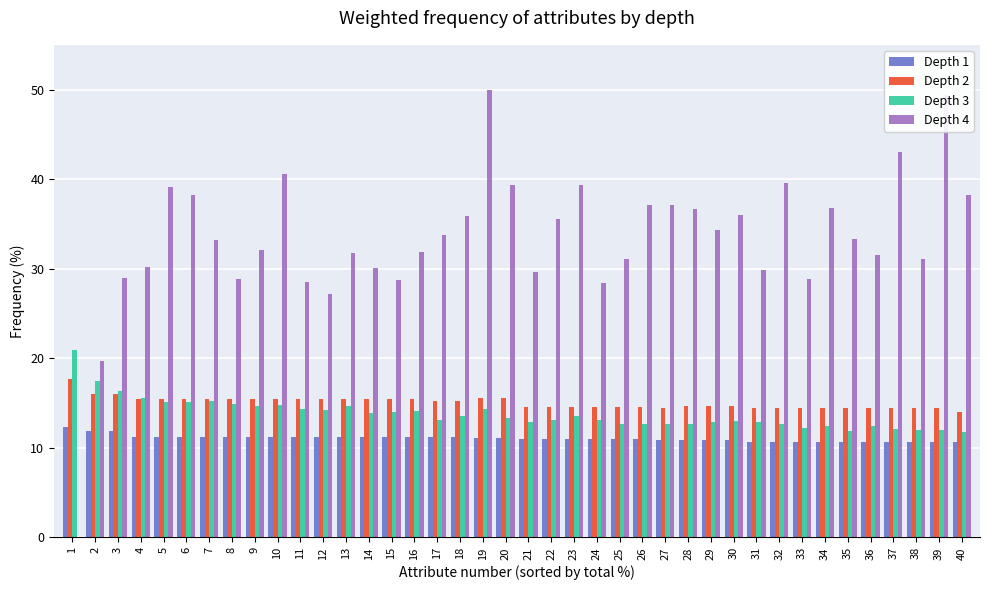

Is the value of Depth 2 at 4 greater than the value of Depth 3 at 1?

No